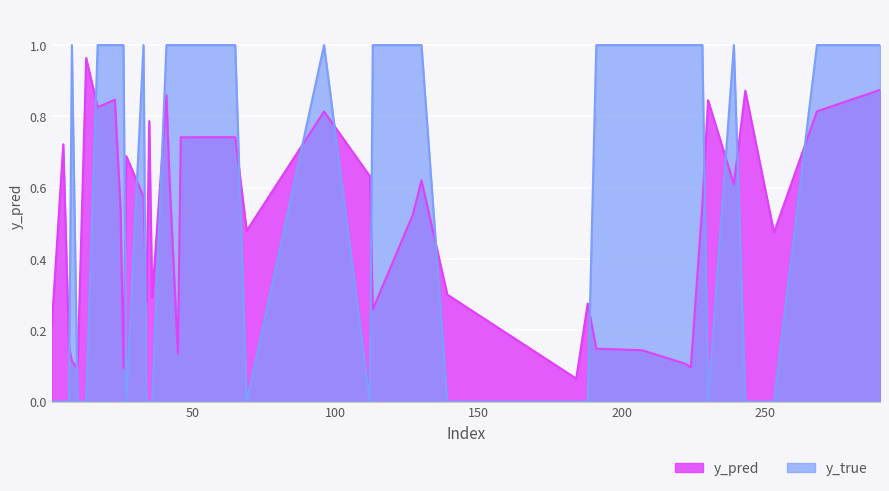

How many lines are shown in the chart?

2